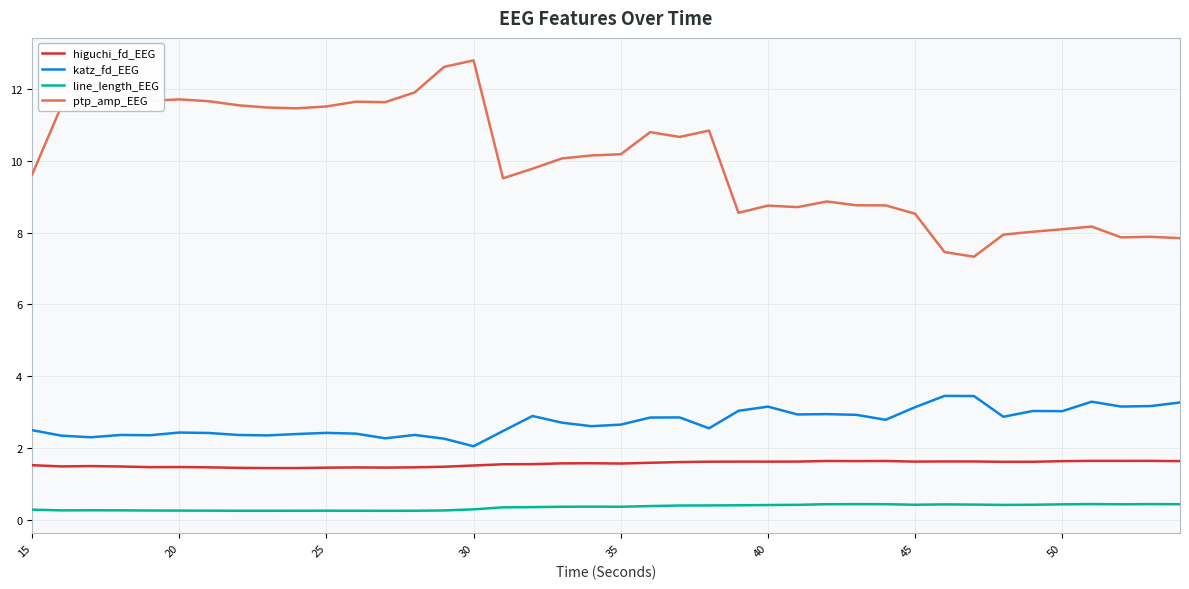

True or false: higuchi_fd_EEG and ptp_amp_EEG cross at least once.

False